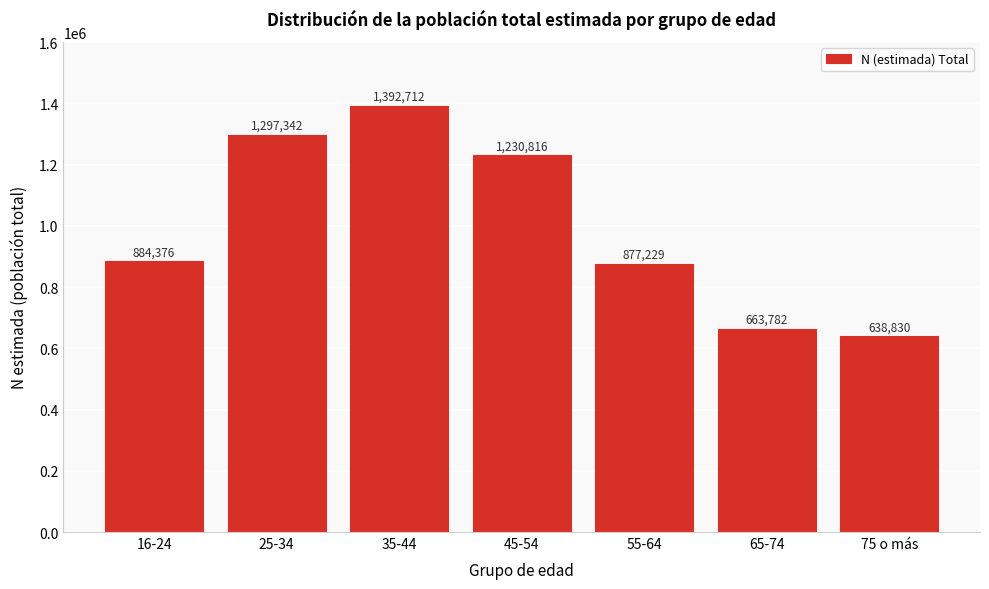

Reading left to right, what are all the values shown in this chart?

16-24=884376	25-34=1297342	35-44=1392712	45-54=1230816	55-64=877229	65-74=663782	75 o más=638830